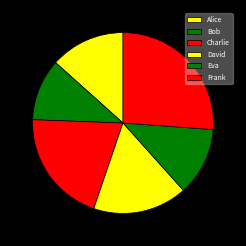

Does any single category account for the majority?

No